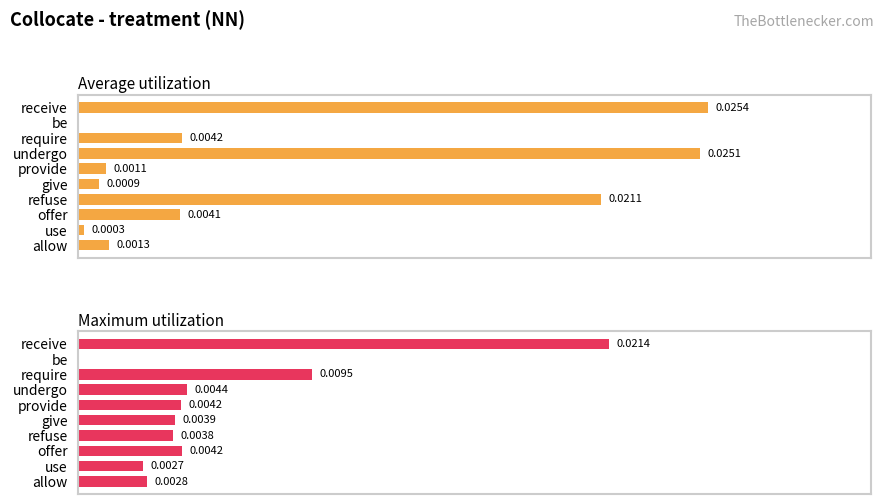

Is it true that Maximum utilization equals 0.0 at give?

False